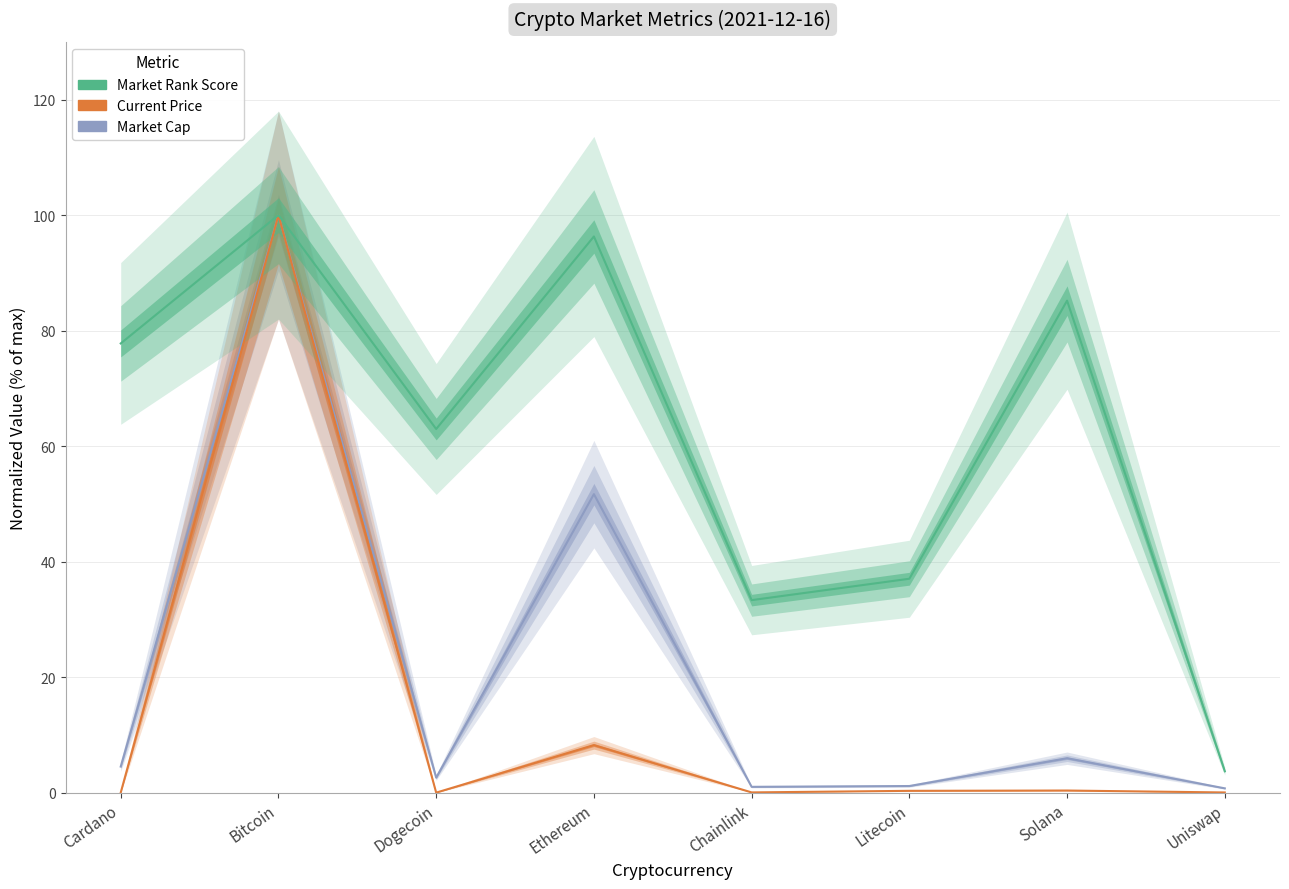

At how many categories does at least one series exceed 73?

4